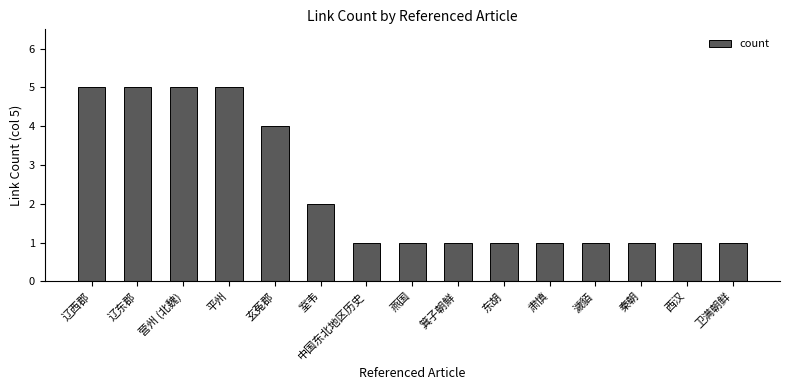

What position from the left is 燕国?

8